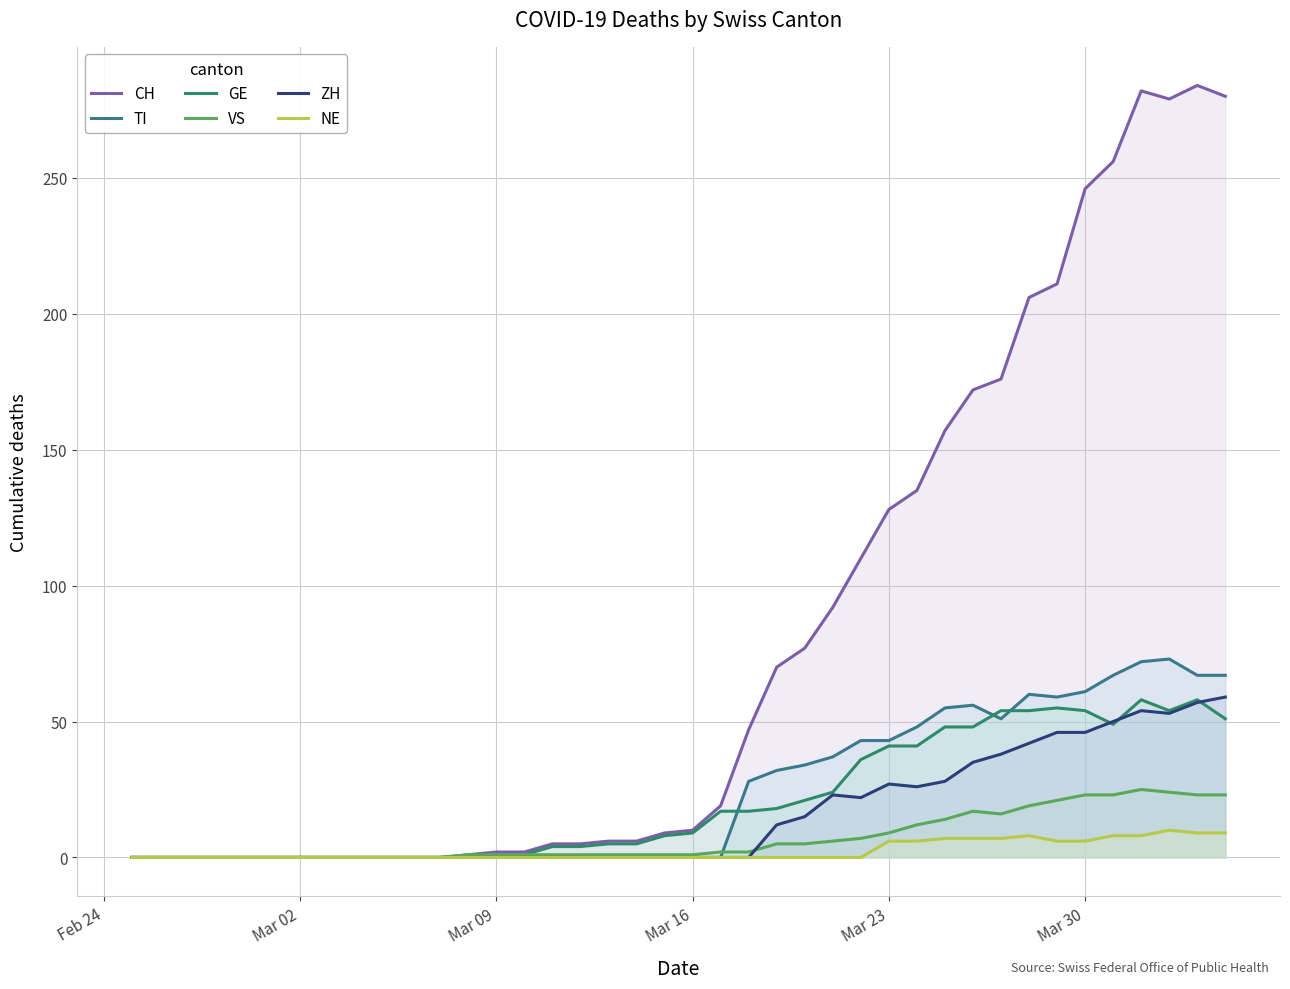

What is the greatest value displayed?

284